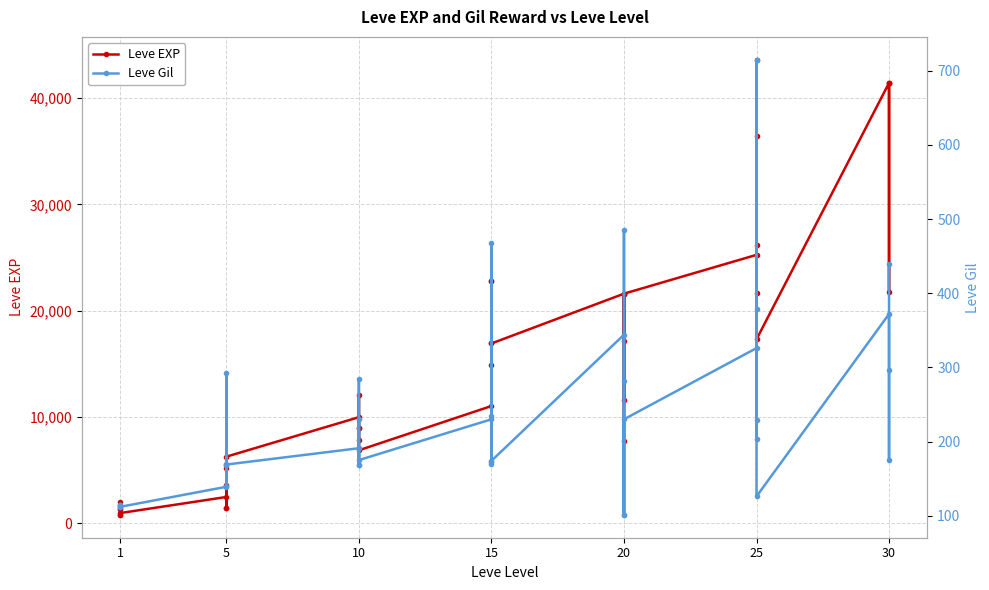

Which series changed the most between 5 and 15?

Leve EXP